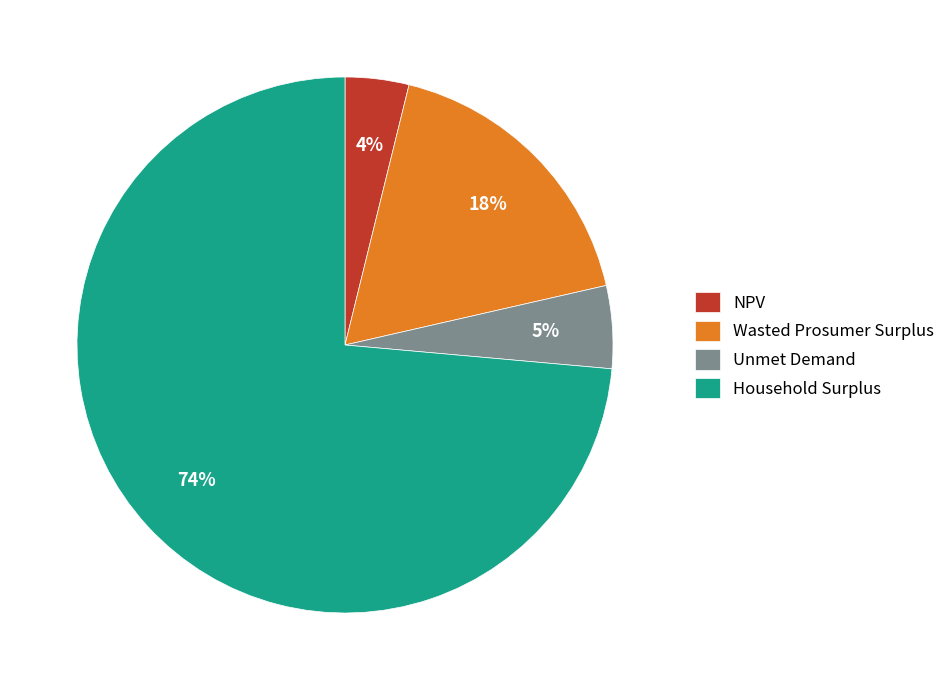

How many segments does this pie chart have?

4